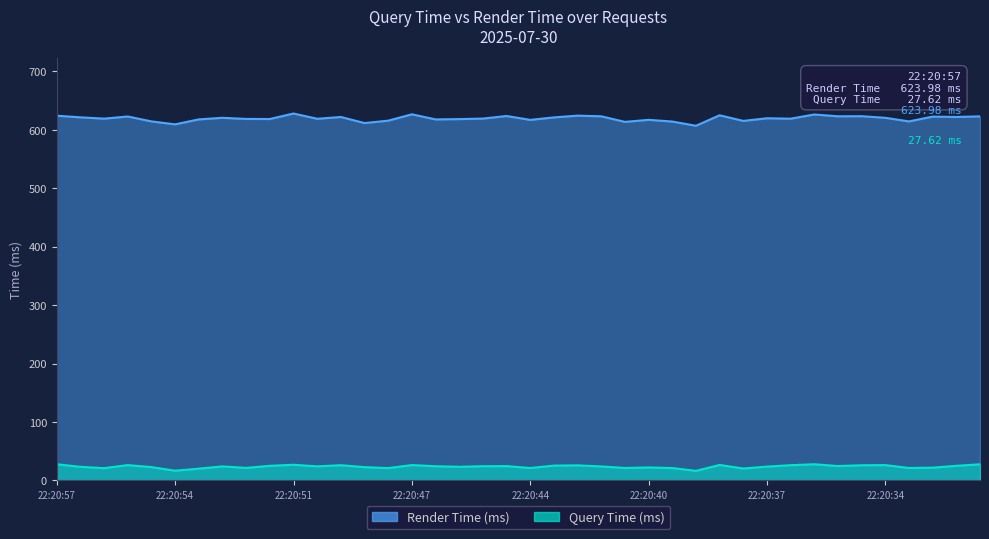

At 22:20:54, list the series in order from smallest to largest.

Query Time (ms), Render Time (ms)